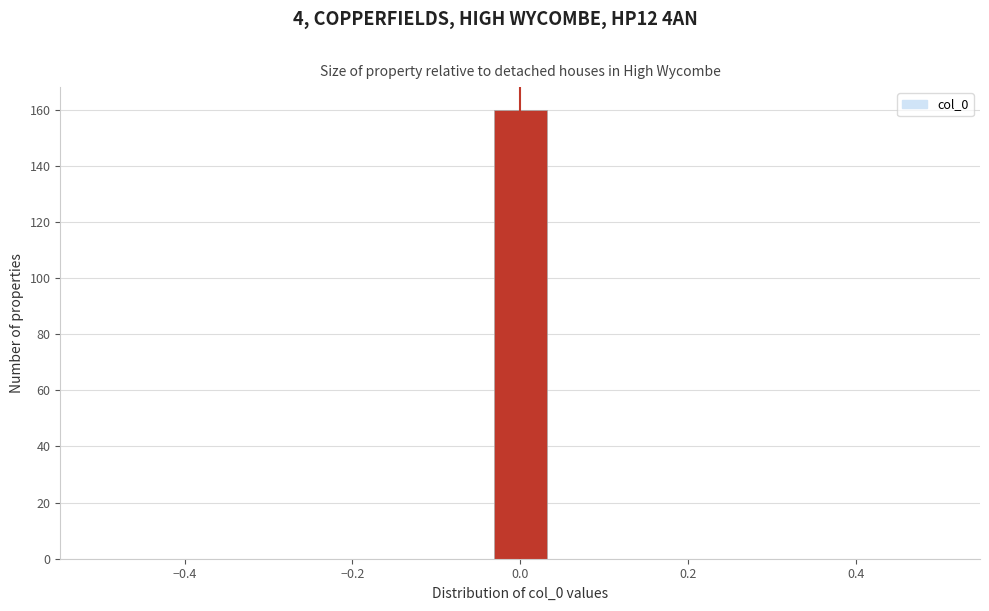

Read against the x-axis, roughly where is the centre of the tallest bar?

0.00